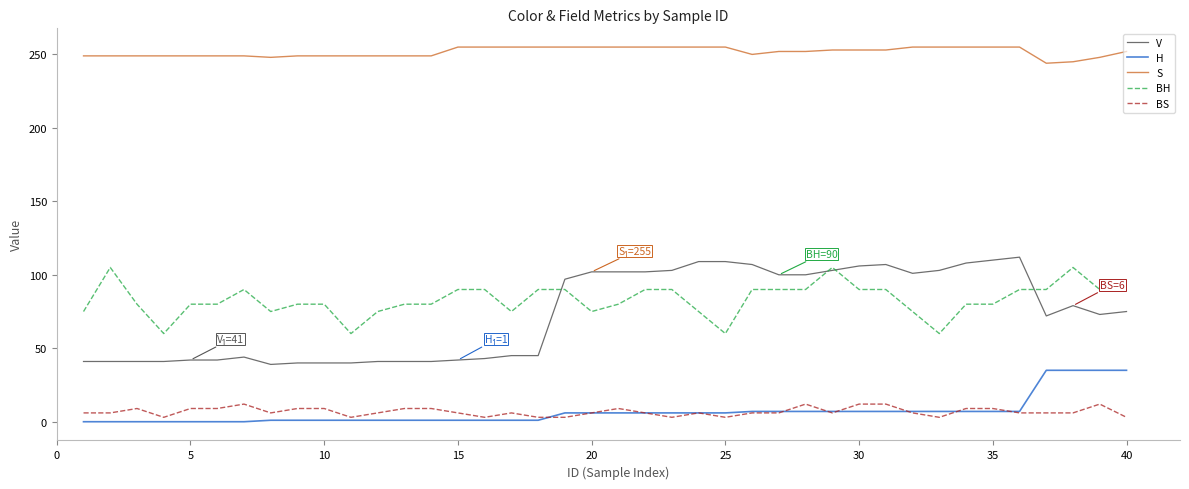

Which series has the largest total across all categories?

S